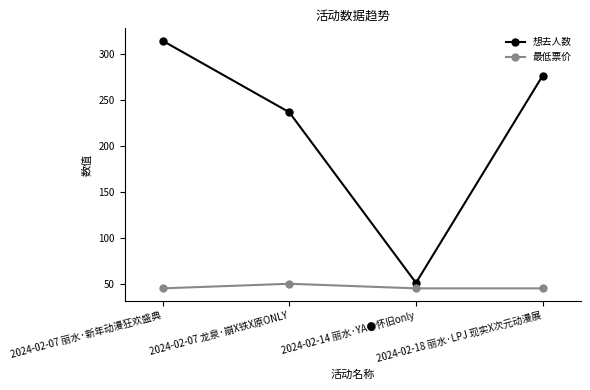

Reading left to right, extract all data points from this chart.

想去人数: 2024-02-07 丽水·新年动漫狂欢盛典=315	2024-02-07 龙泉·崩X铁X原ONLY=237	2024-02-14 丽水·YA●怀旧only=51	2024-02-18 丽水·LPJ 现实X次元动漫展=277
最低票价: 2024-02-07 丽水·新年动漫狂欢盛典=45	2024-02-07 龙泉·崩X铁X原ONLY=50	2024-02-14 丽水·YA●怀旧only=45	2024-02-18 丽水·LPJ 现实X次元动漫展=45